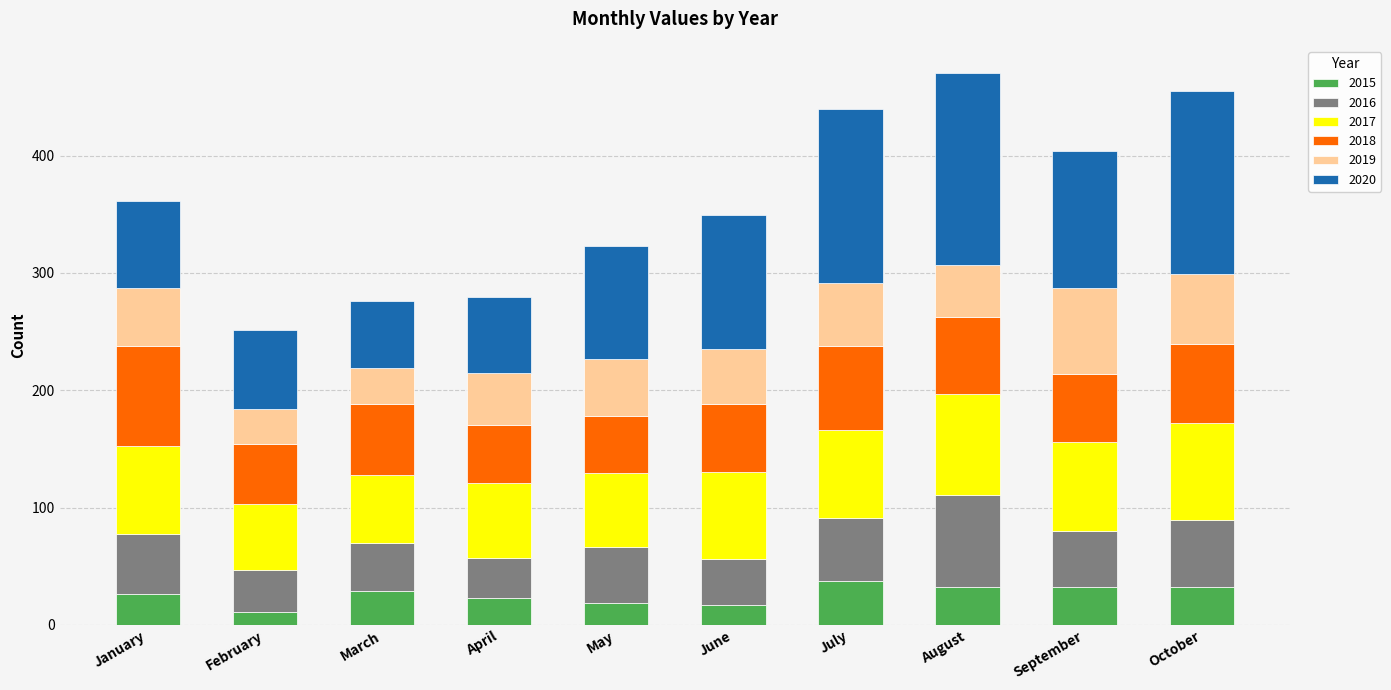

What is the total value across all series at February?

251